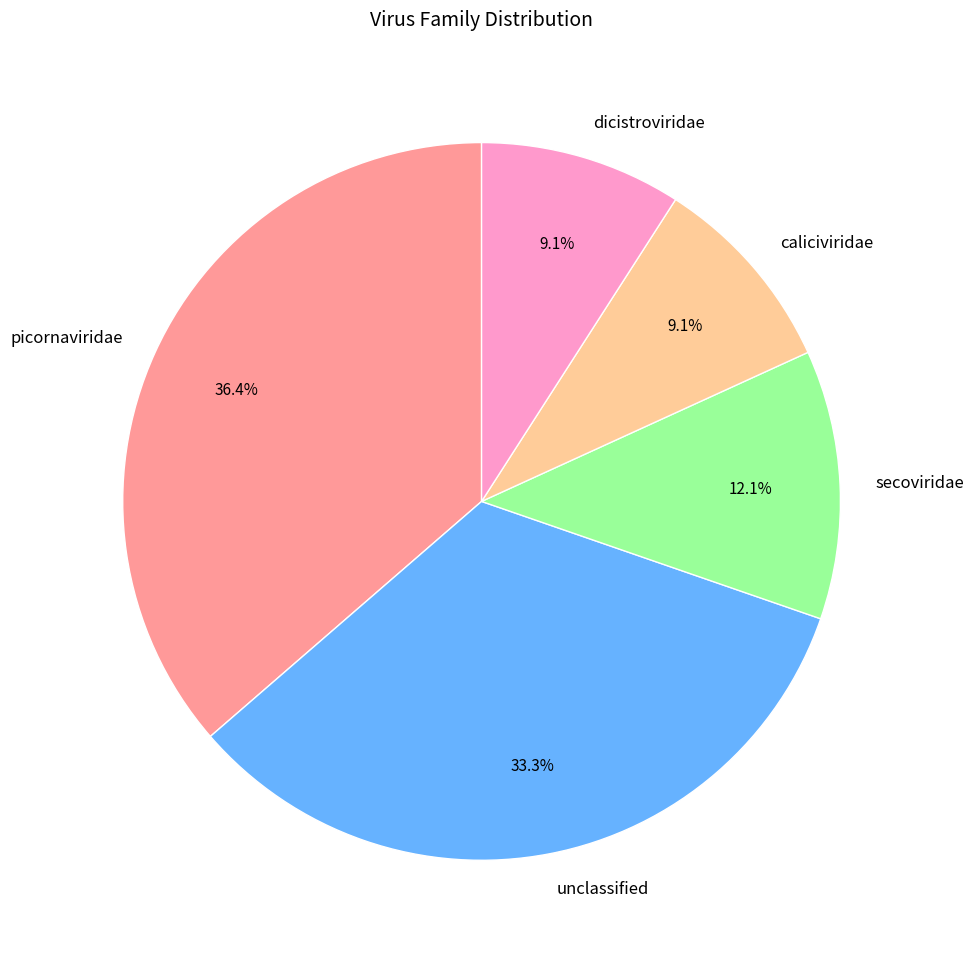

Count the number of slices in the pie.

5